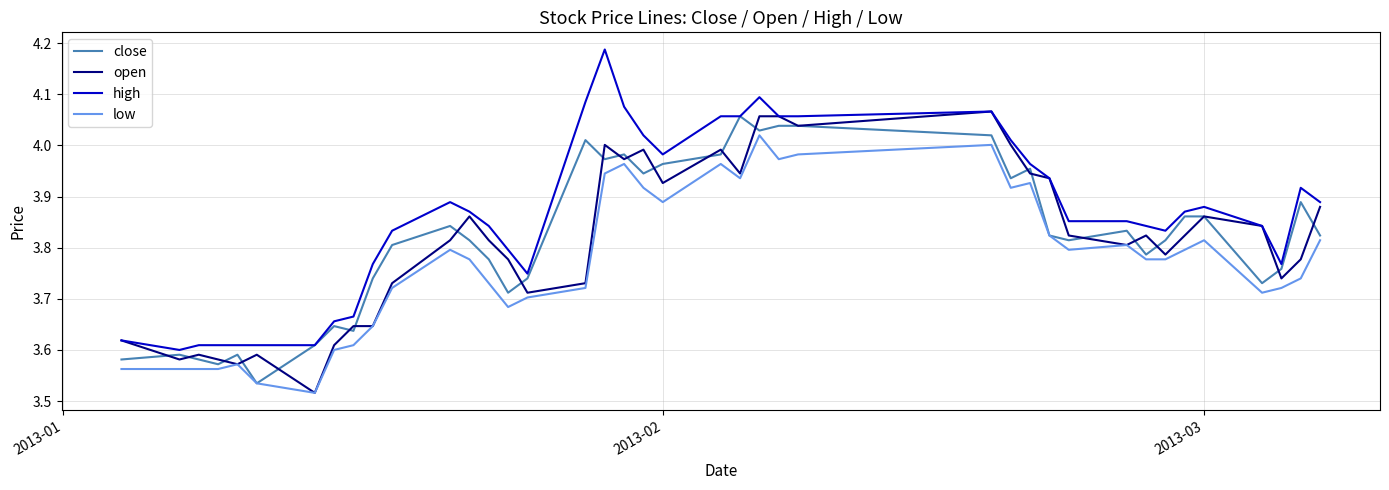

Which series has the largest total across all categories?

high